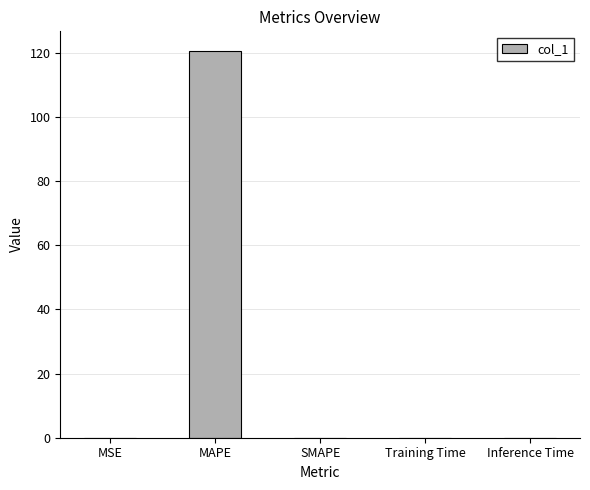

Are the bars horizontal?

No